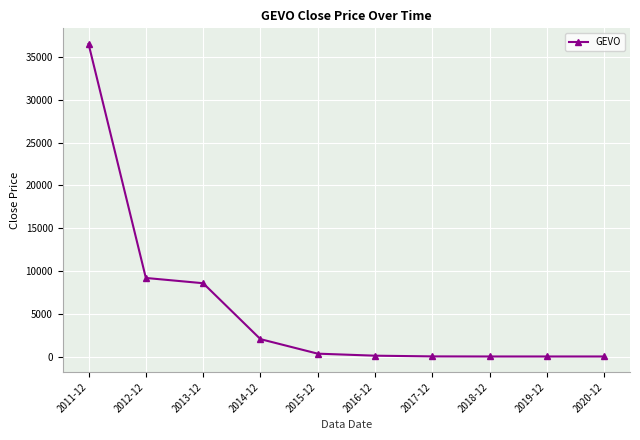

What is the label of the 8th point from the left?

2018-12